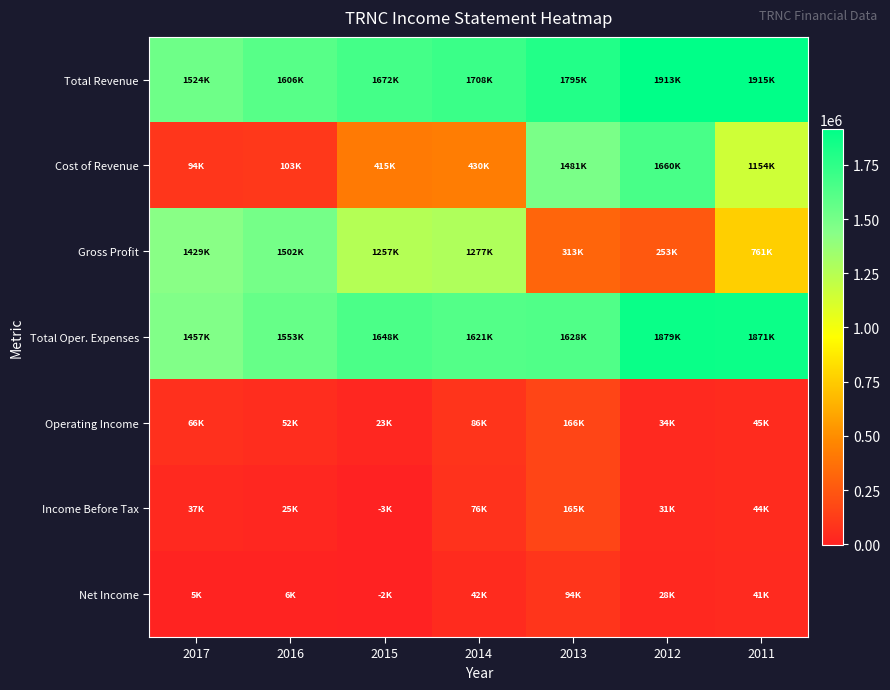

Between 2014 and 2013, which is larger?

2013